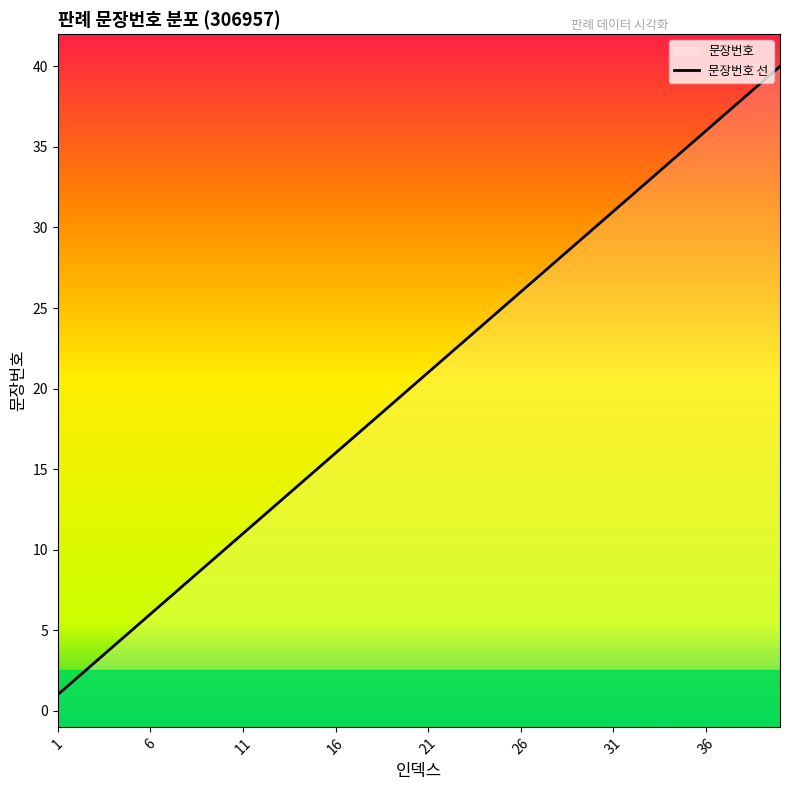

What is the value of the 36th point from the left?

36